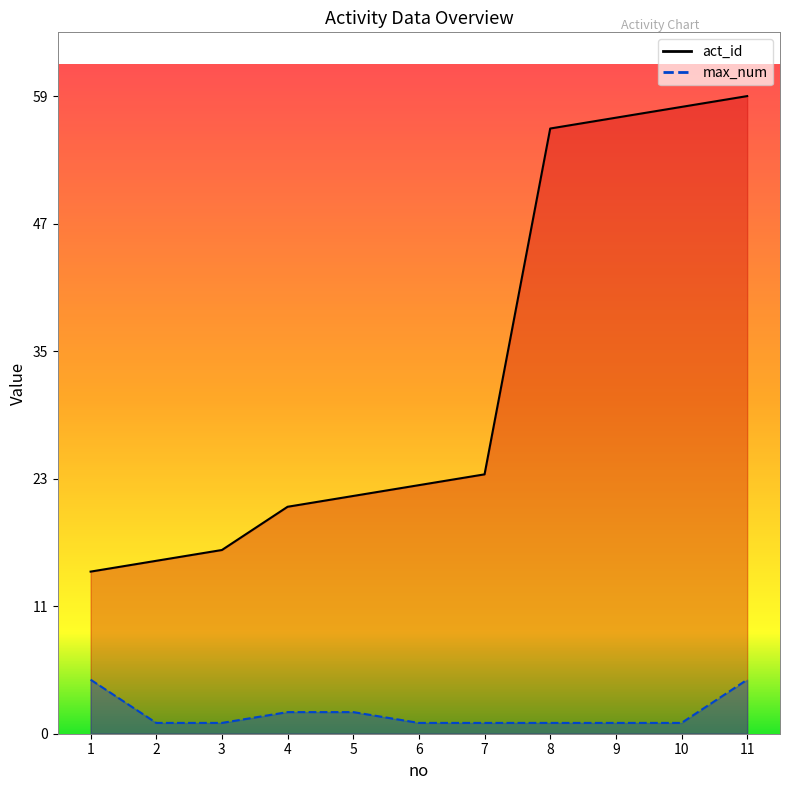

Reading left to right, list all the values displayed in this chart.

act_id: 1=15	2=16	3=17	4=21	5=22	6=23	7=24	8=56	9=57	10=58	11=59
max_num: 1=5	2=1	3=1	4=2	5=2	6=1	7=1	8=1	9=1	10=1	11=5